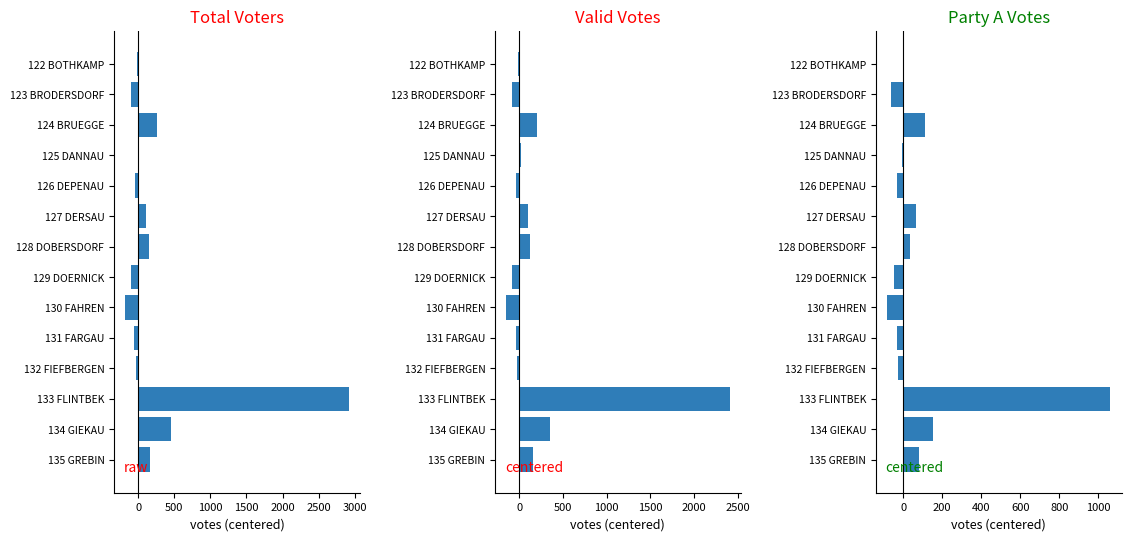

What is the average value of the Valid Votes series?

209.6